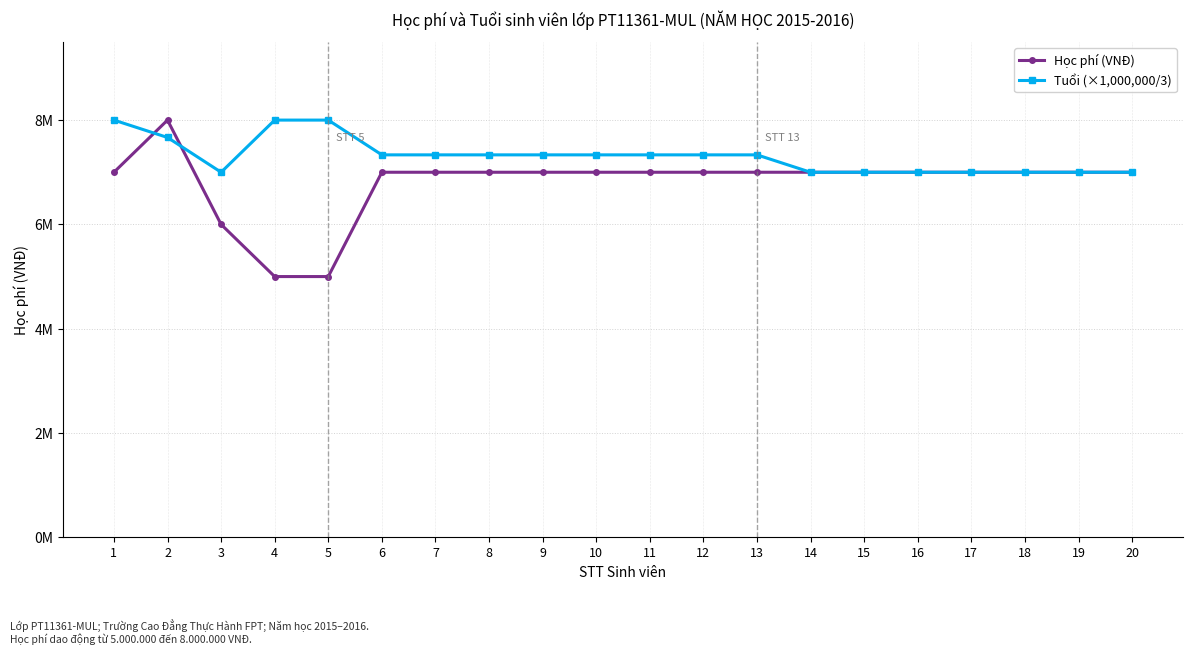

What are all the series names shown in the legend?

Học phí (VNĐ), Tuổi (×1,000,000/3)